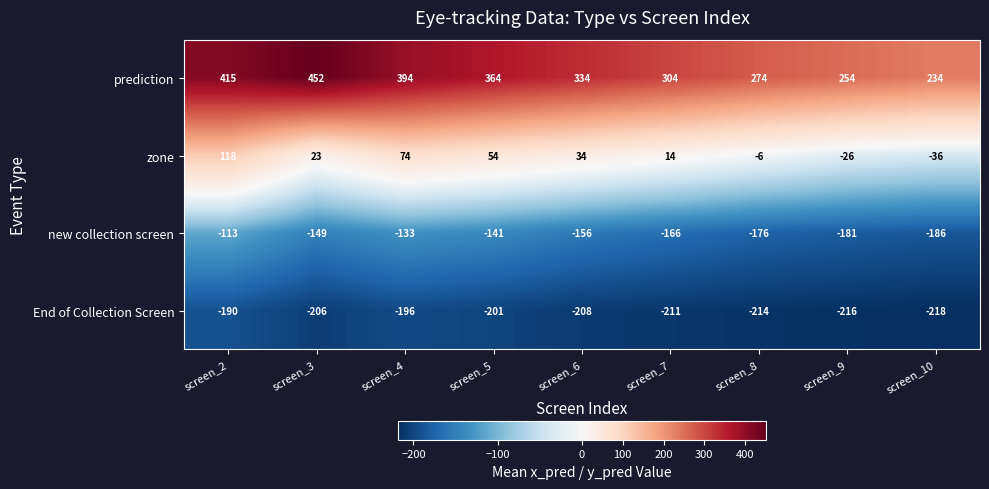

At which label does End of Collection Screen reach its peak?

screen_2